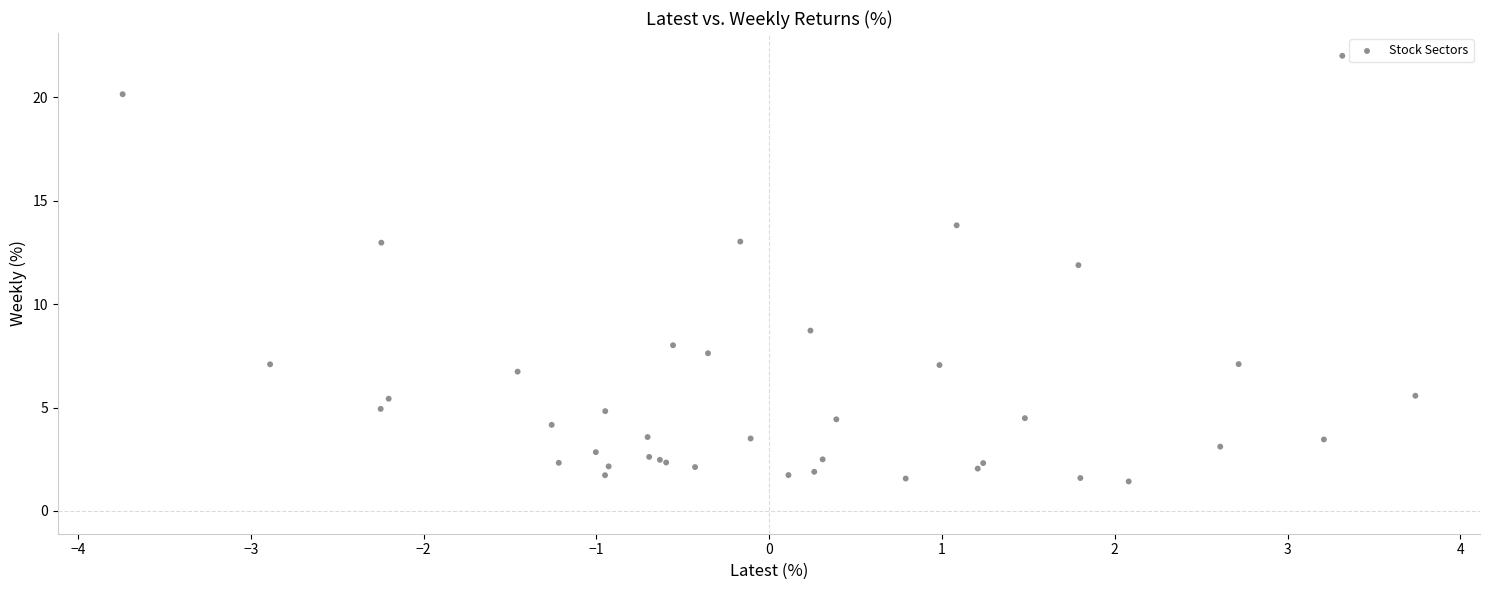

What Y value in the scatter plot is closest to 11?

11.9